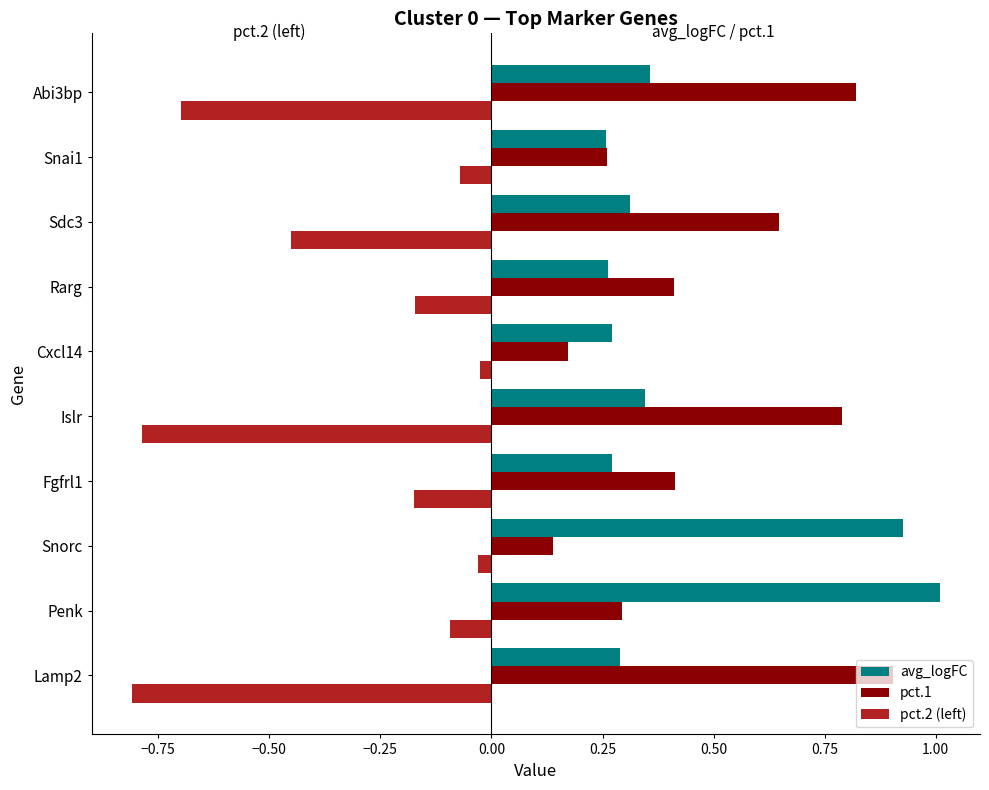

At which category is the sum across all series the highest?

Penk